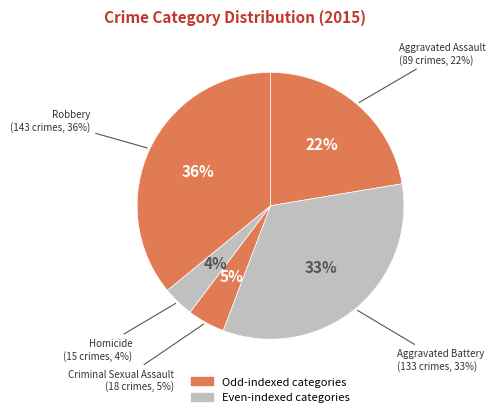

To the nearest percent, what percentage of the pie is Aggravated Assault?

22%